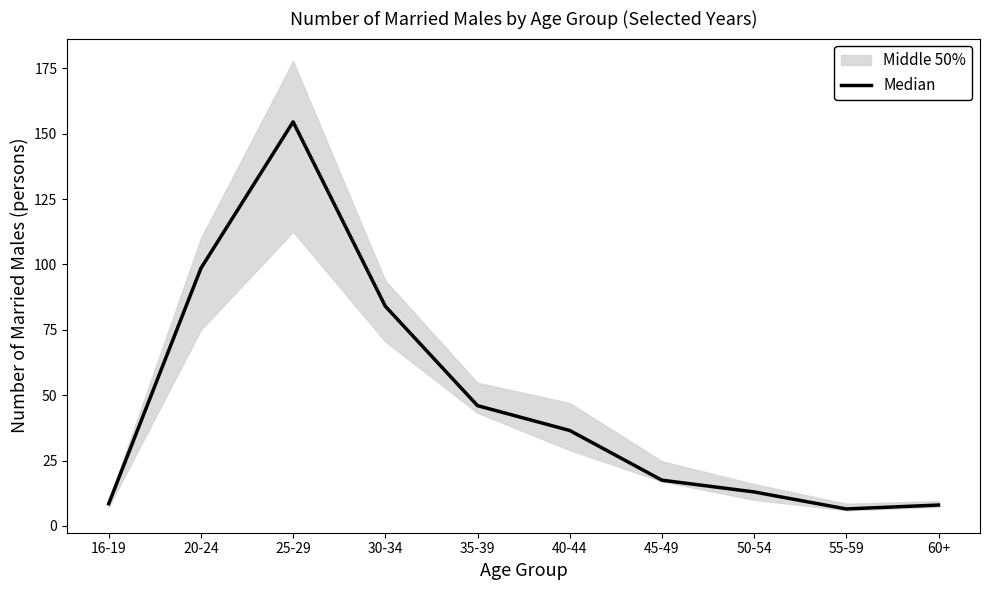

The value at 45-49 is 17.5. True or false?

True